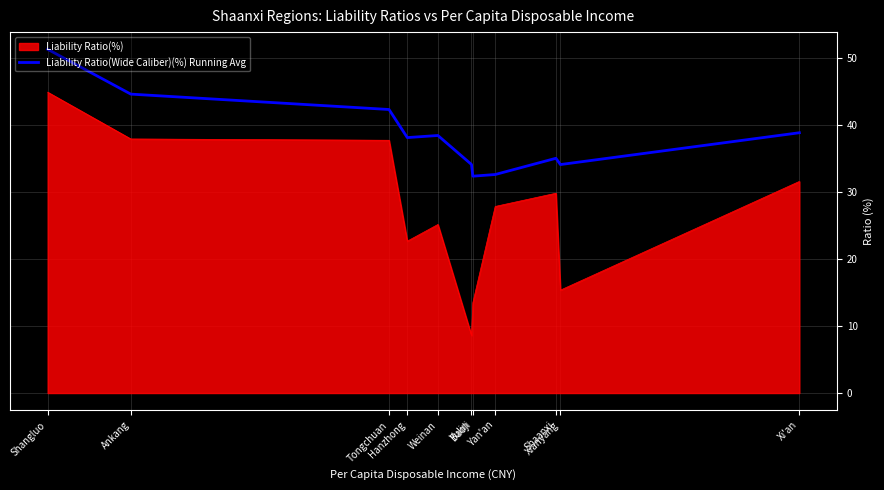

True or false: Liability Ratio(Wide Caliber)(%) Running Avg and Liability Ratio(%) cross at least once.

False